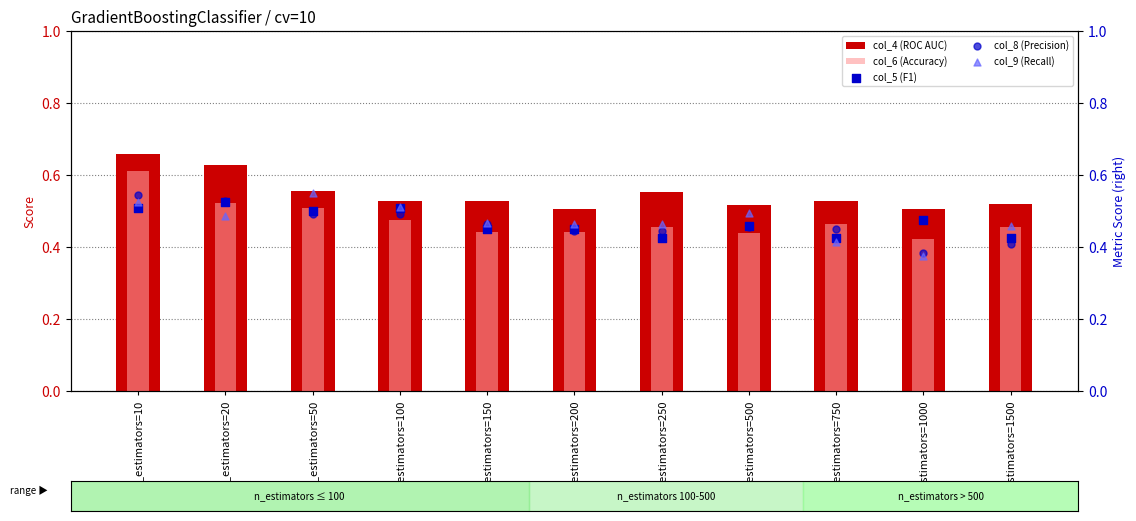

At how many categories does at least one series exceed 0?

11